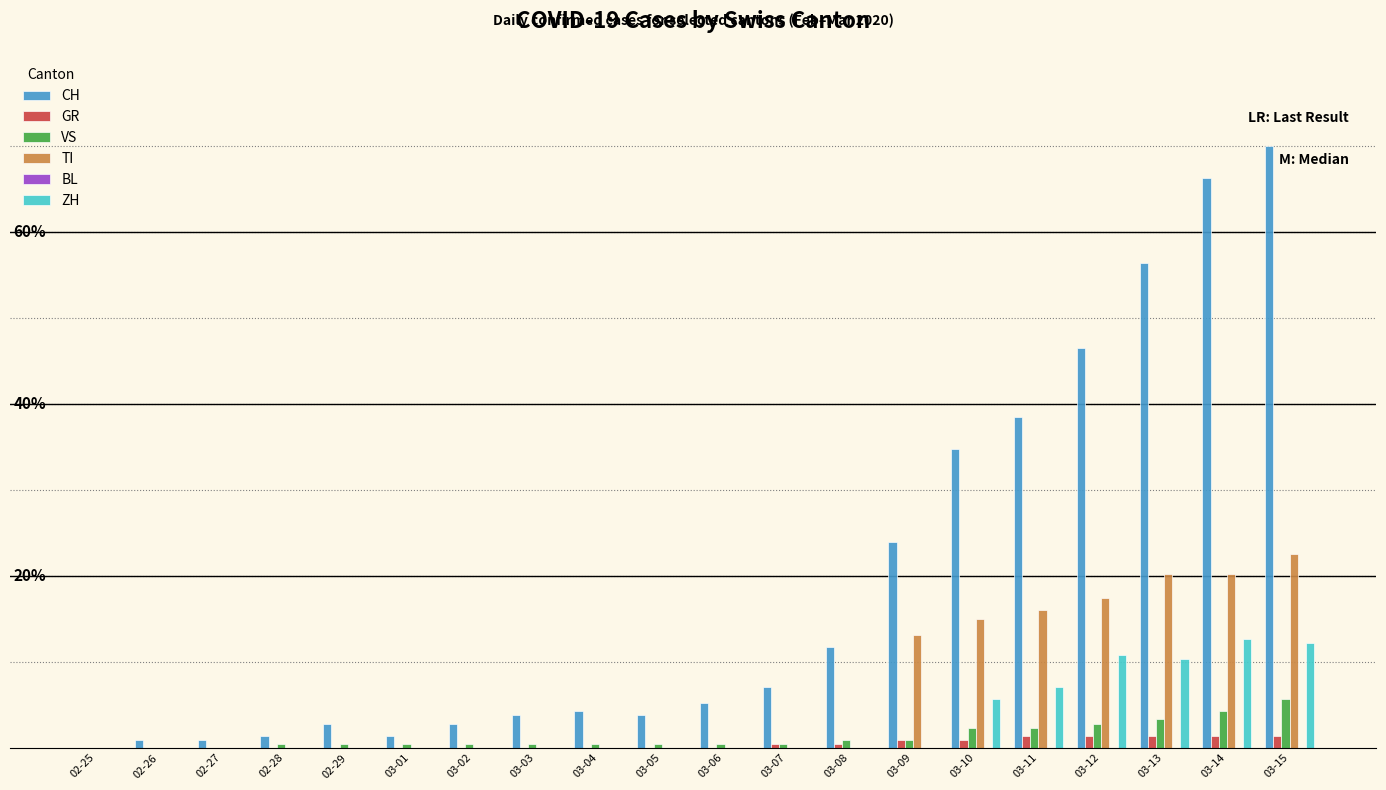

Does the chart contain stacked bars?

No